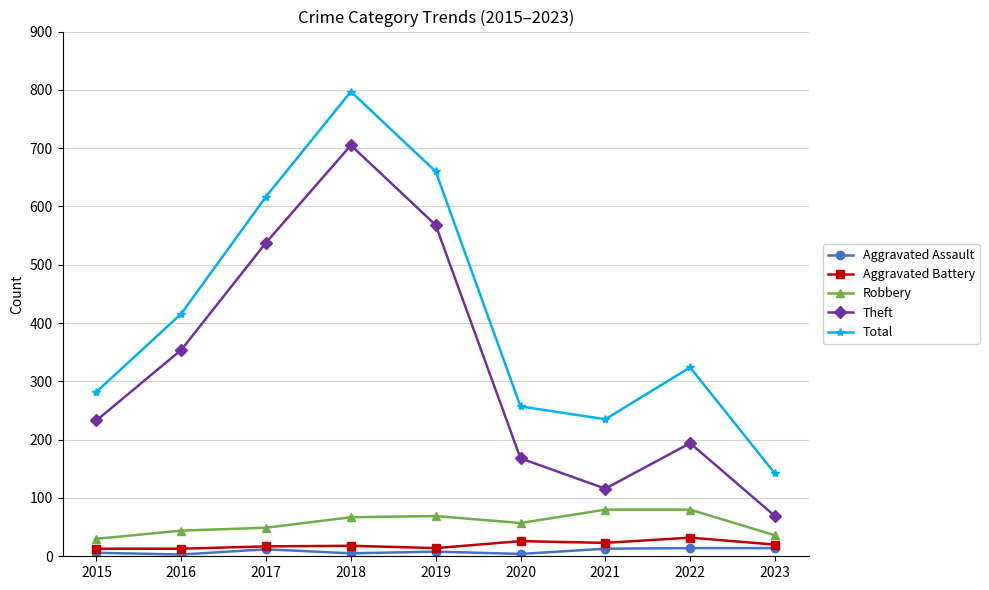

True or false: Aggravated Assault and Total intersect in this chart.

False